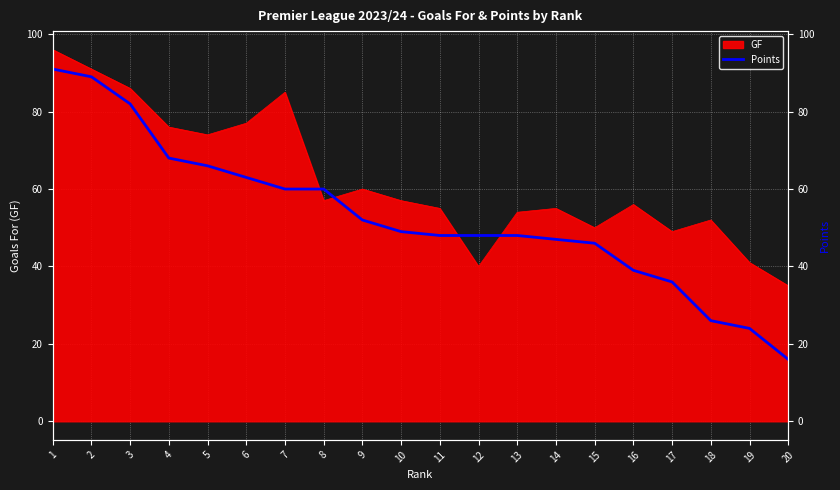

True or false: the data shows 91 at 1.

True